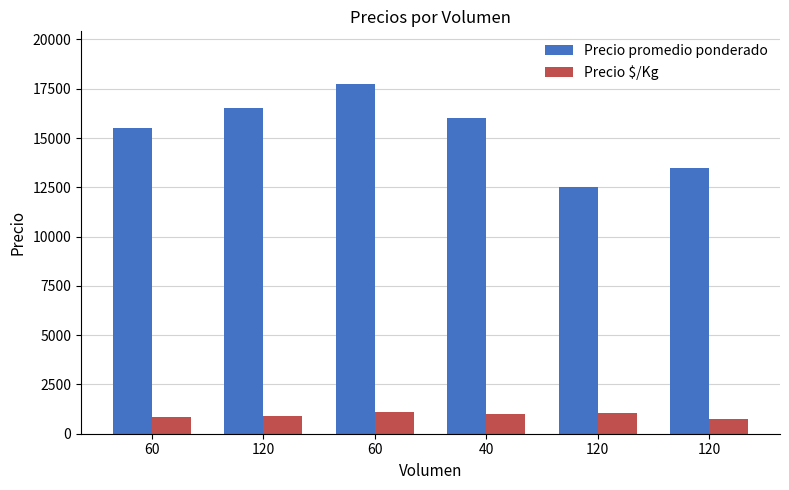

At which category does the chart reach its minimum across all series?

120